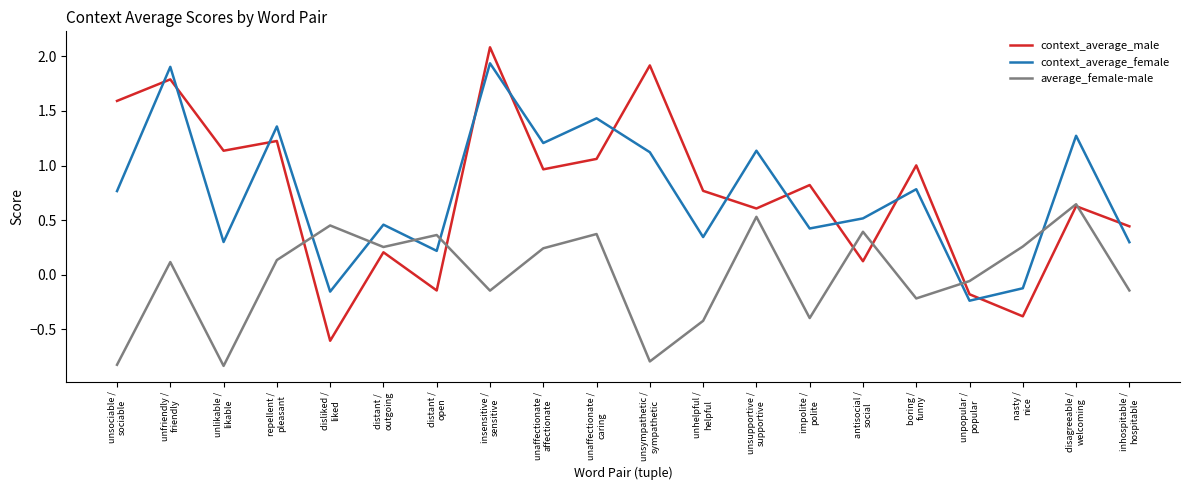

Where do context_average_female and context_average_male first cross each other?

unsociable /
sociable and unfriendly /
friendly